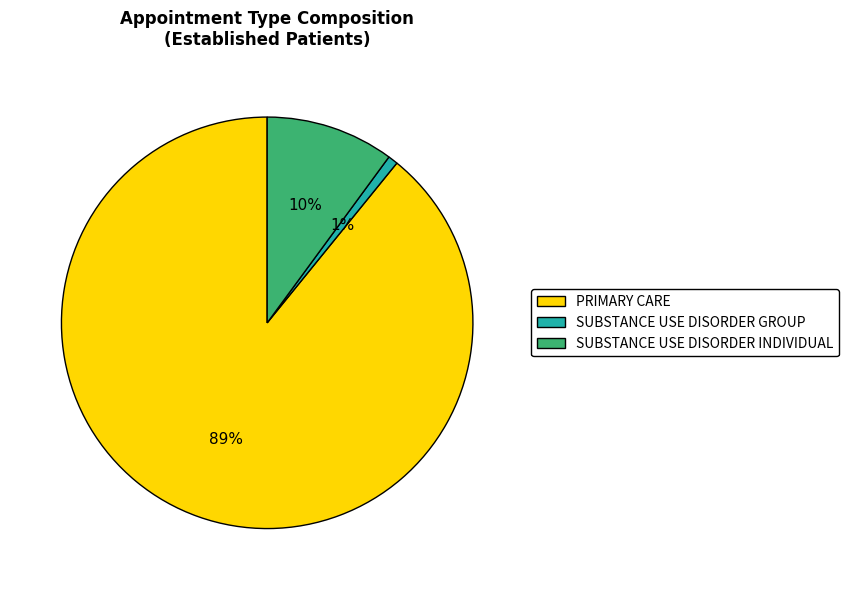

Is it true that PRIMARY CARE is 84% of the pie?

False